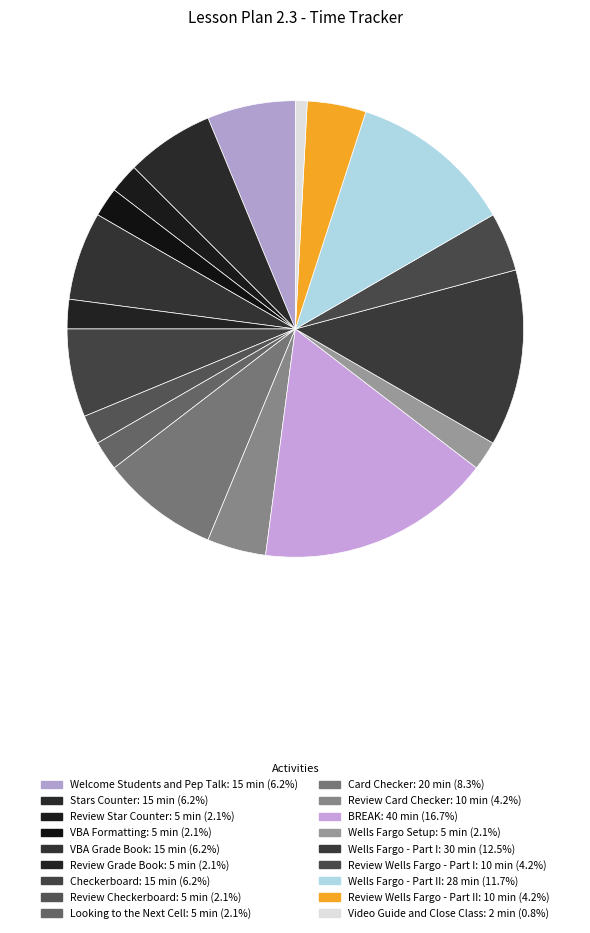

How many slices are in this pie chart?

18